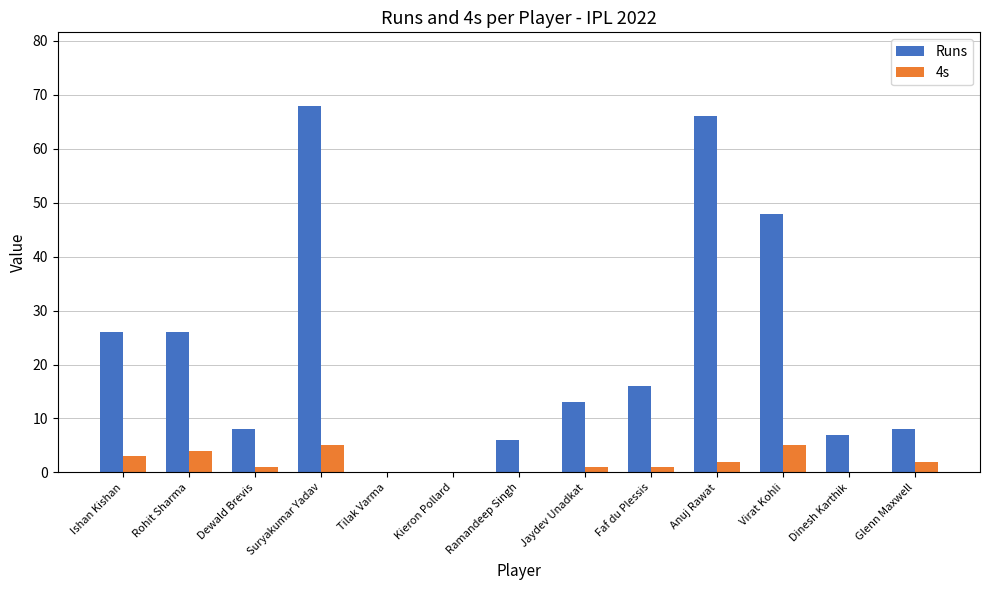

What is the spread (max minus min) of values at Dinesh Karthik?

7